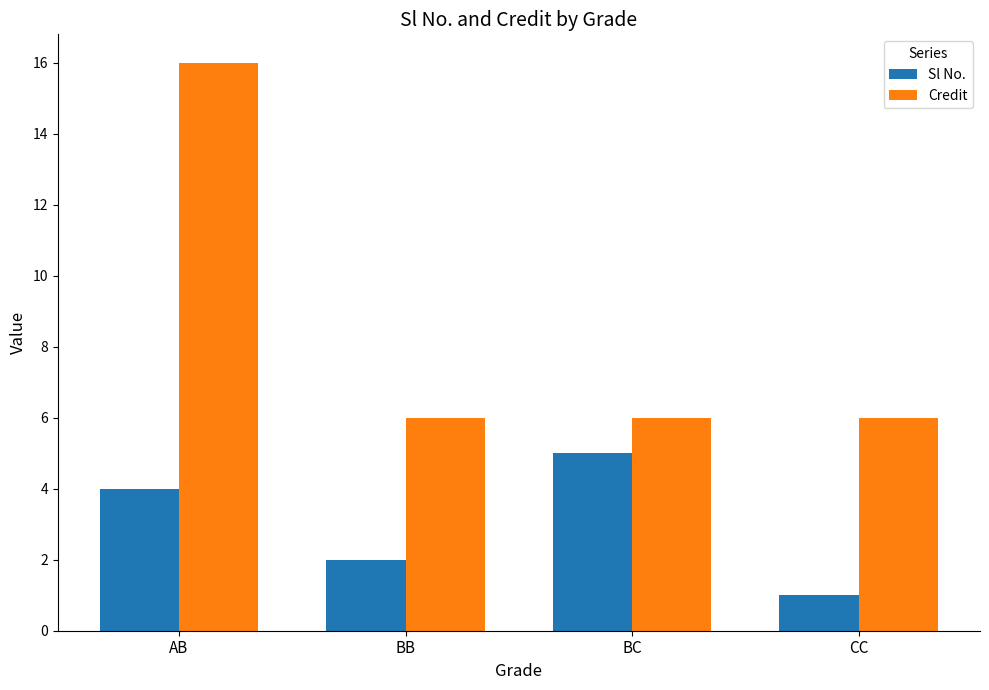

Is the value of Sl No. at BB greater than the value of Credit at AB?

No